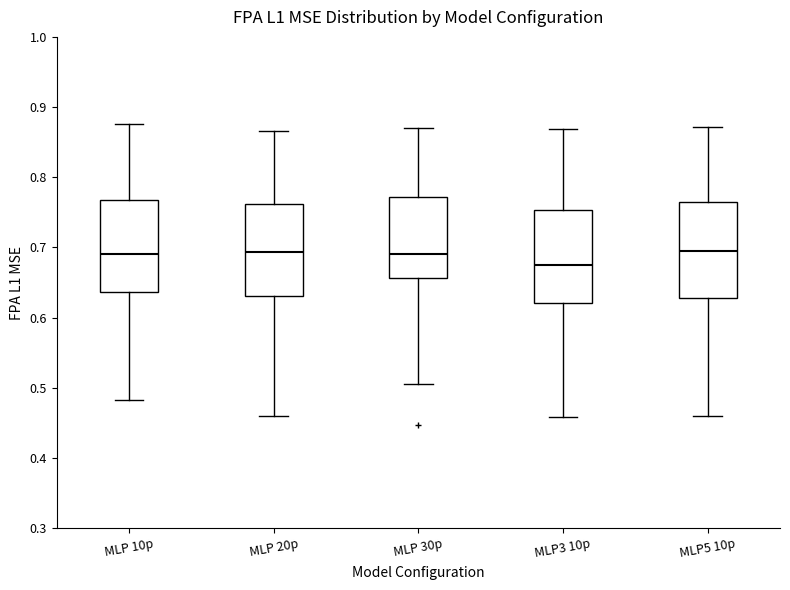

Reading left to right, transcribe this box plot: for each box, give where its median line is, the range the box spans, and where its two whiskers end, as read against the y-axis. The values are not printed on the chart, so give them approximately, as read against the axis.

MLP 10p: median 0.69, box 0.64 to 0.77, whiskers 0.48 to 0.88
MLP 20p: median 0.69, box 0.63 to 0.76, whiskers 0.46 to 0.87
MLP 30p: median 0.69, box 0.66 to 0.77, whiskers 0.51 to 0.87
MLP3 10p: median 0.68, box 0.62 to 0.75, whiskers 0.46 to 0.87
MLP5 10p: median 0.69, box 0.63 to 0.76, whiskers 0.46 to 0.87